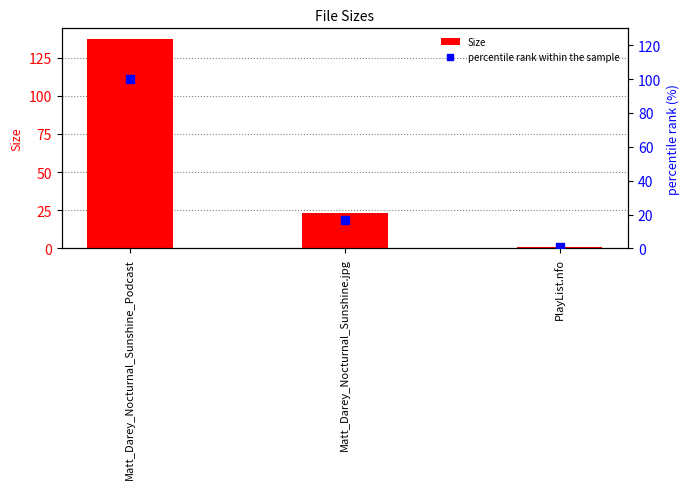

At how many categories does at least one series exceed 28?

1